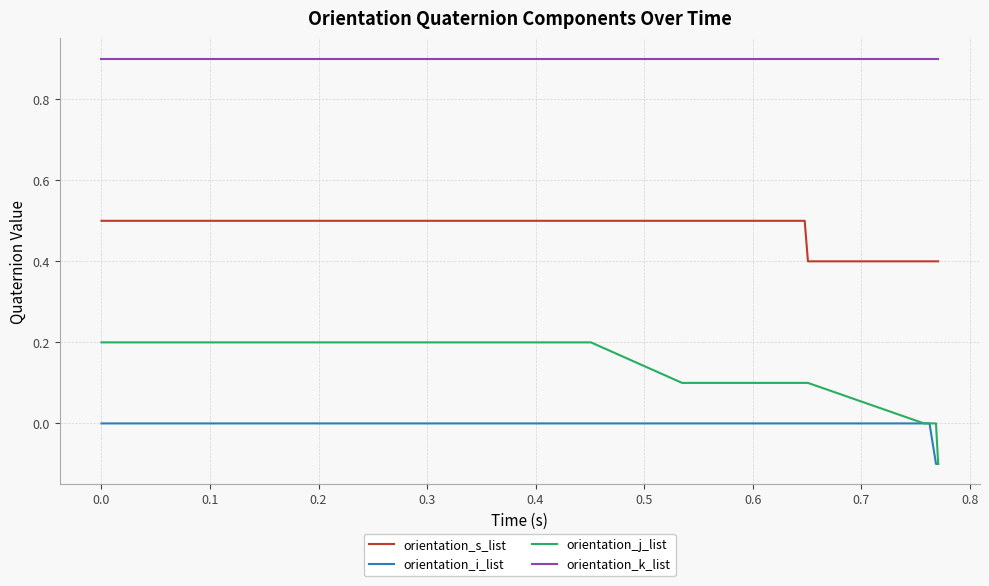

Count the orientation_s_list values in the range 0 to 1.

40